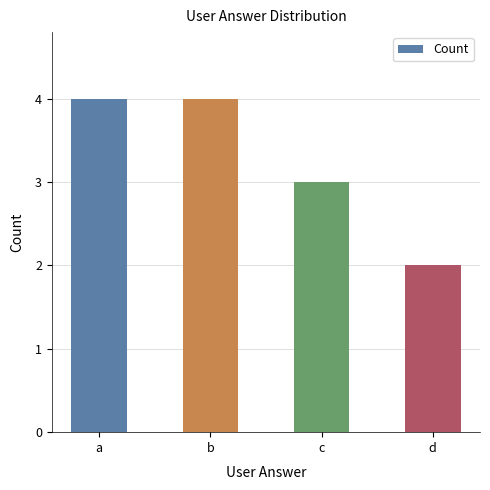

Between c and b, which is larger?

b